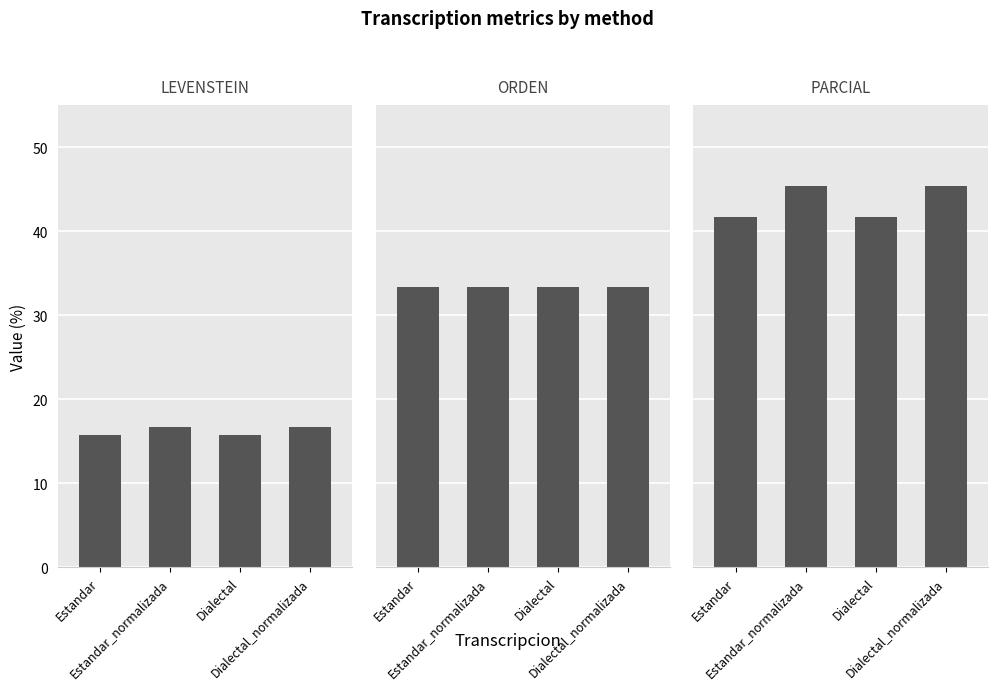

What are all the series names shown in the legend?

Levenstein, Orden, Parcial